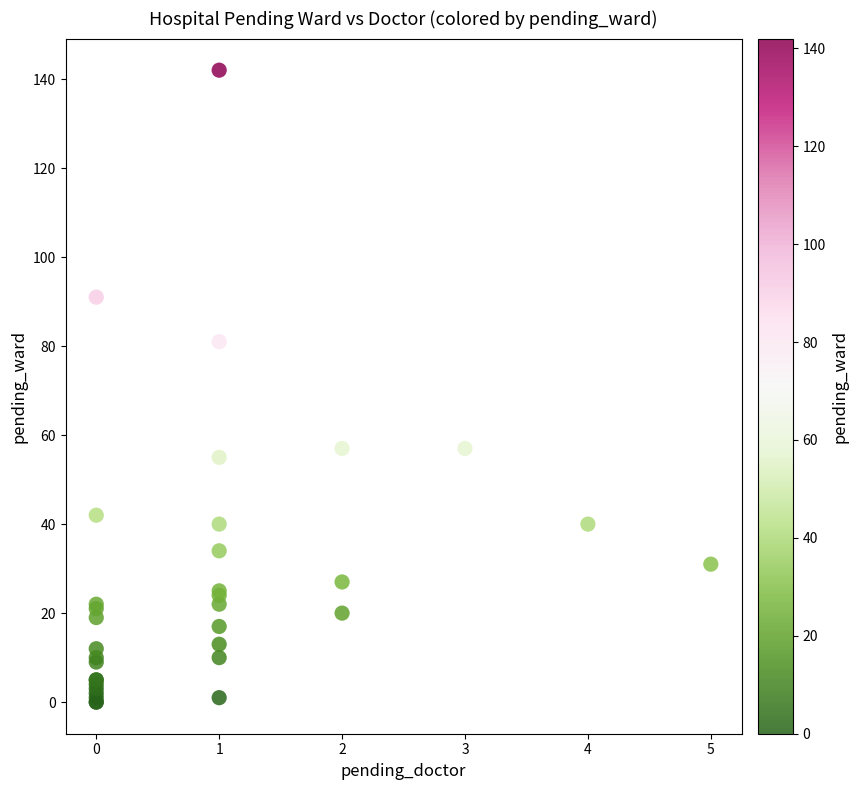

What Y value in the scatter plot is closest to 71?

81